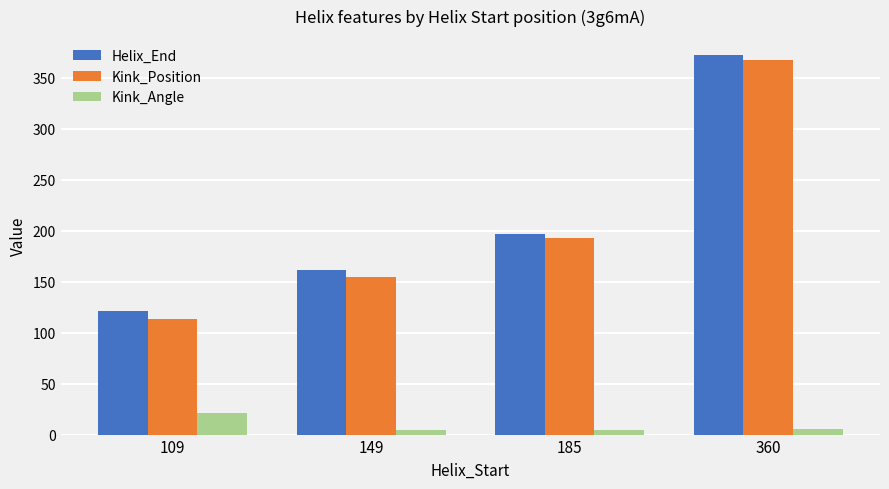

What are all the series names shown in the legend?

Helix_End, Kink_Position, Kink_Angle